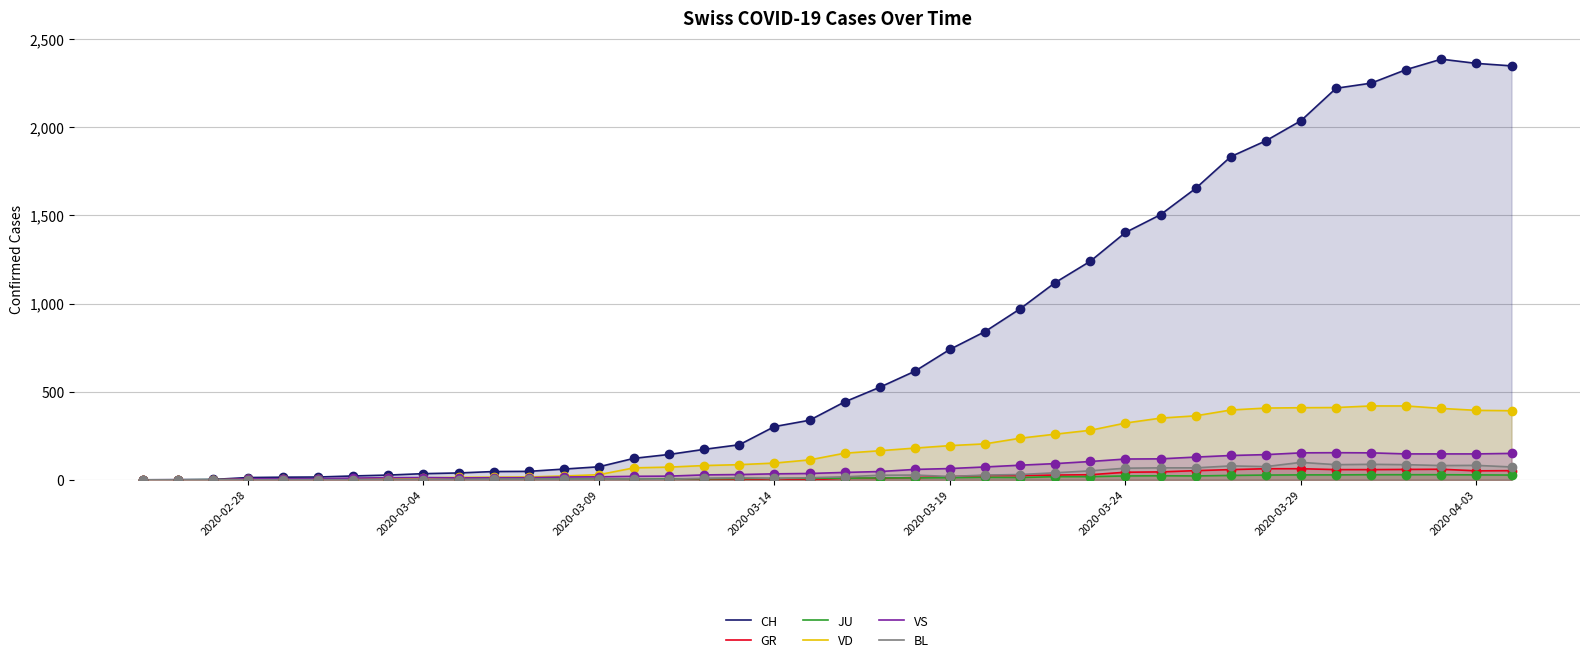

Which series contains the lowest Y value?

CH